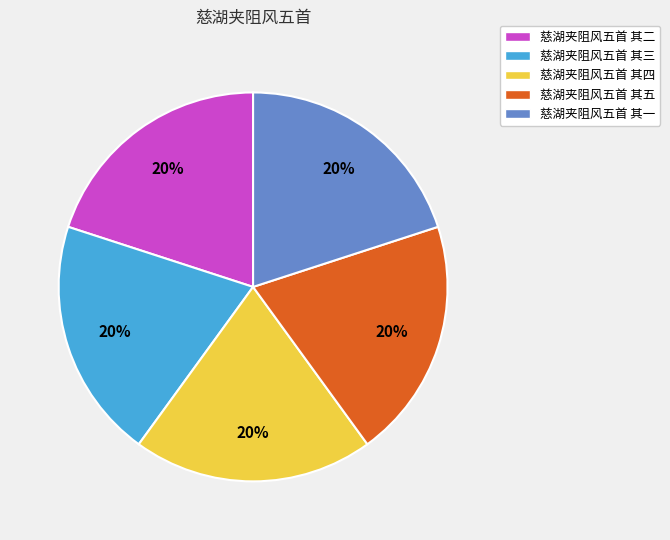

Is it true that 慈湖夹阻风五首 其五 is 35% of the pie?

False